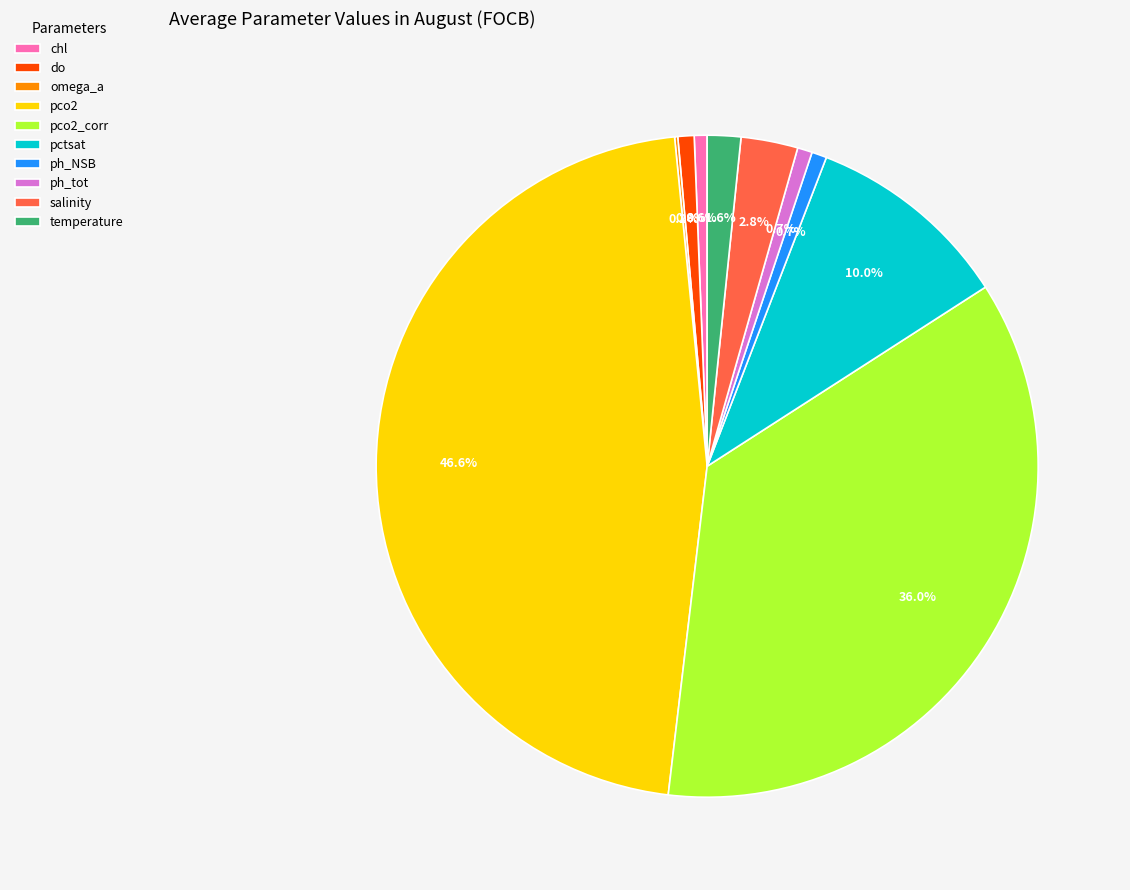

What percentage is NOT represented by ph_tot?

99.3%